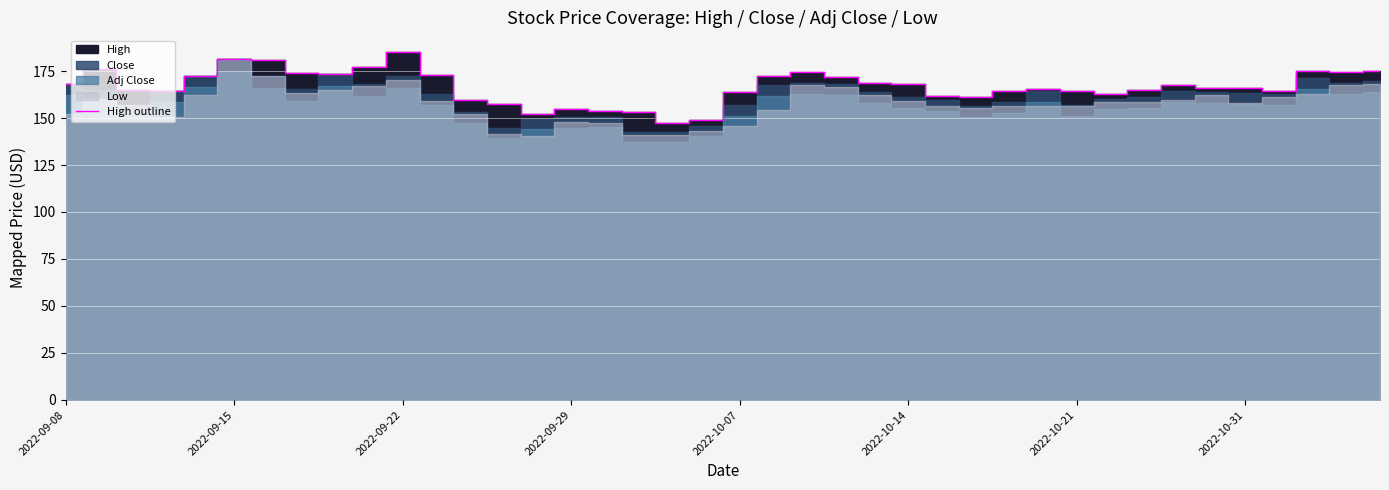

What is the maximum value shown in the chart?

184.8